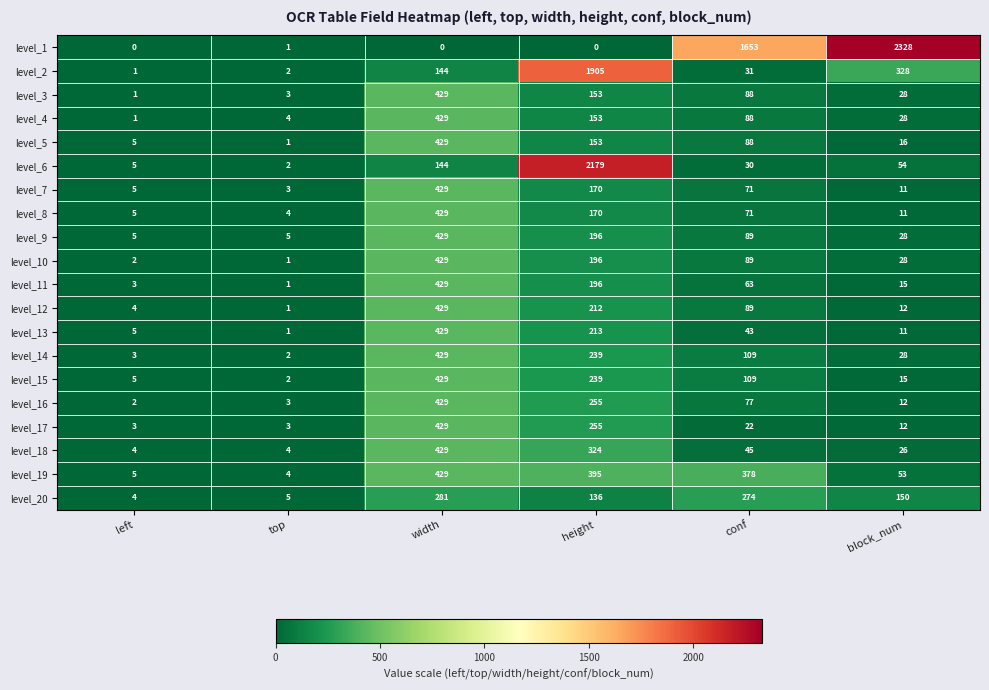

Which category has the lowest value in the level_14 series?

top